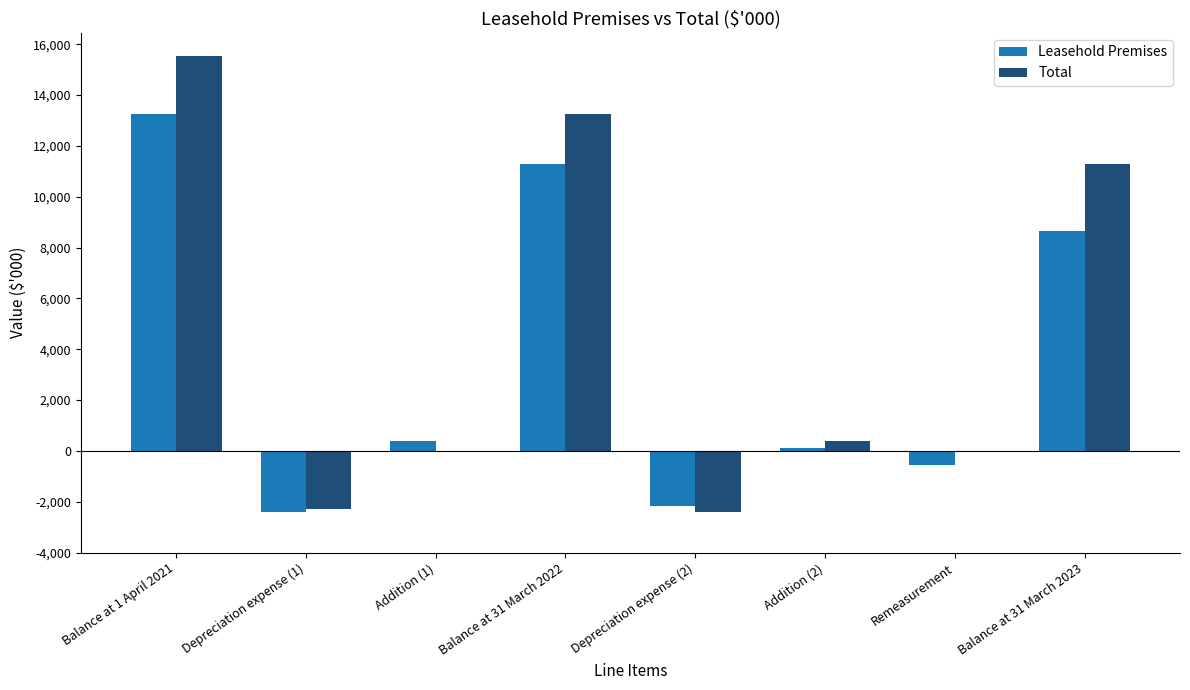

Reading left to right, transcribe all the data shown in this chart.

Leasehold Premises: 13273	-2384	392	11281	-2179	102	-564	8640
Total: 15551	-2278	0	13273	-2384	392	0	11281